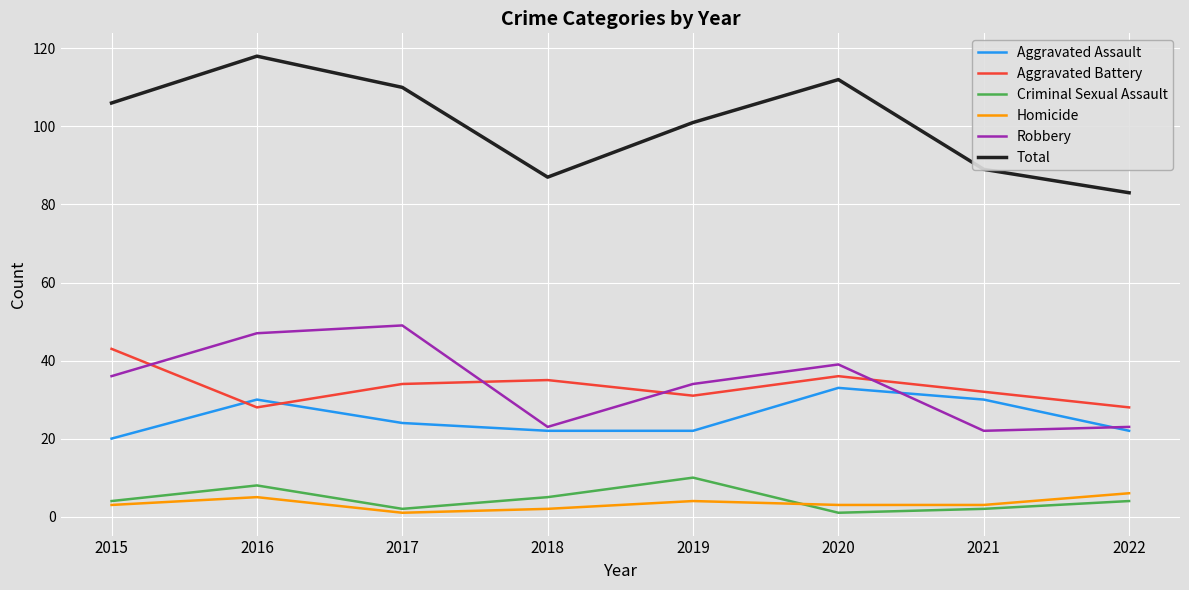

Between 2017 and 2021, which series saw the biggest shift?

Robbery